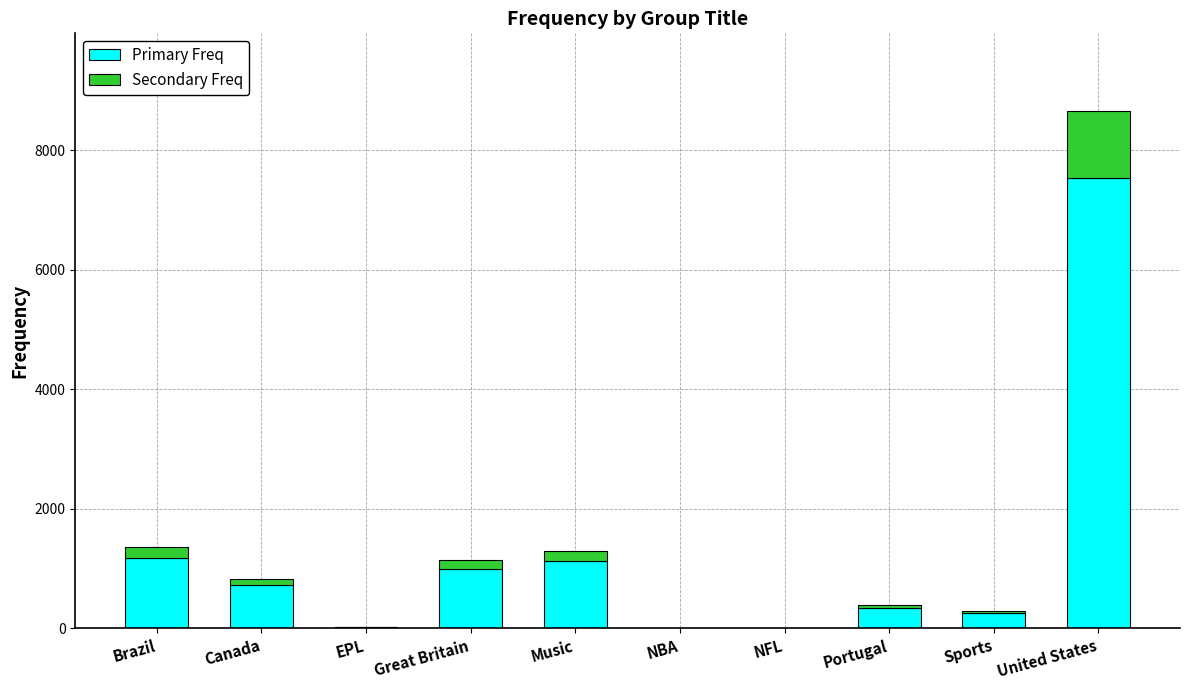

What is the highest value of the Primary Freq series?

7535